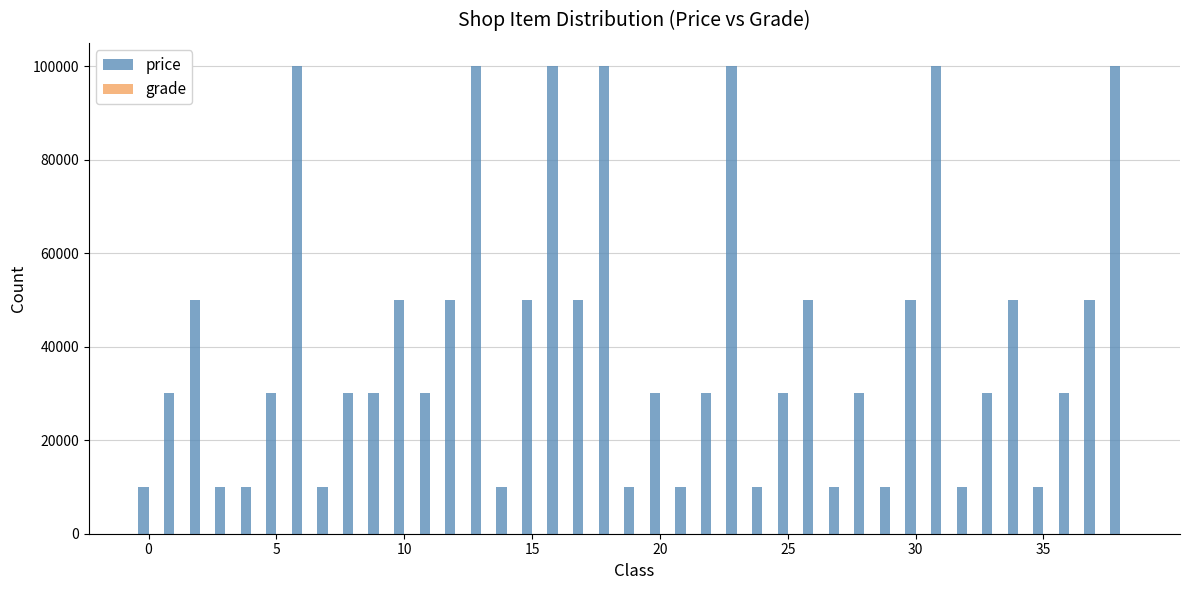

What is the maximum value shown in the chart?

100000